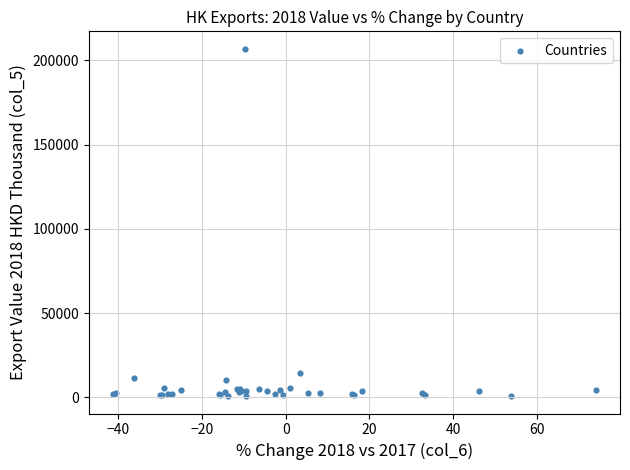

What Y value in the scatter plot is closest to 103839?

14392.3